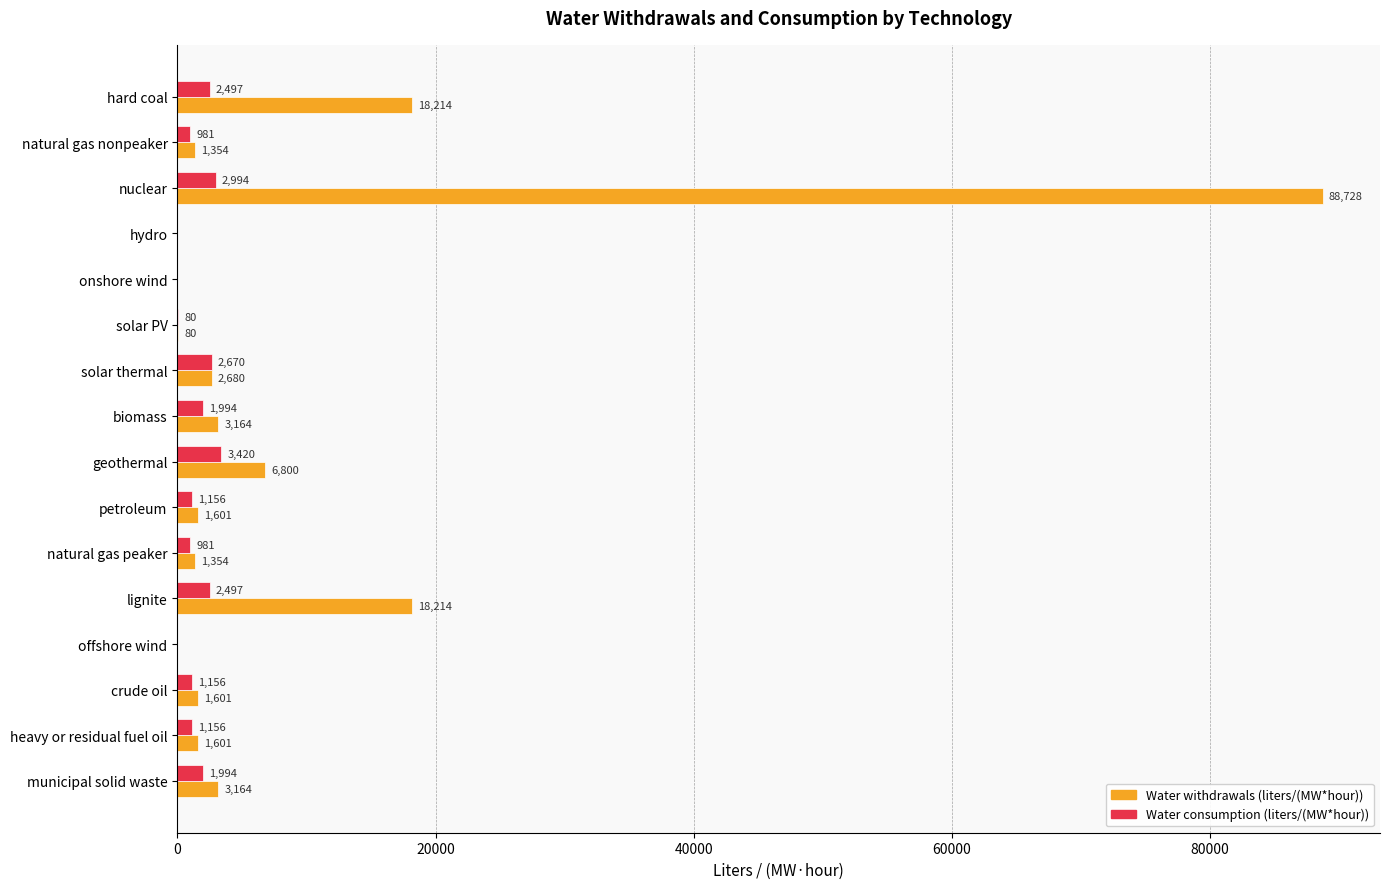

At which category is the sum across all series the highest?

nuclear